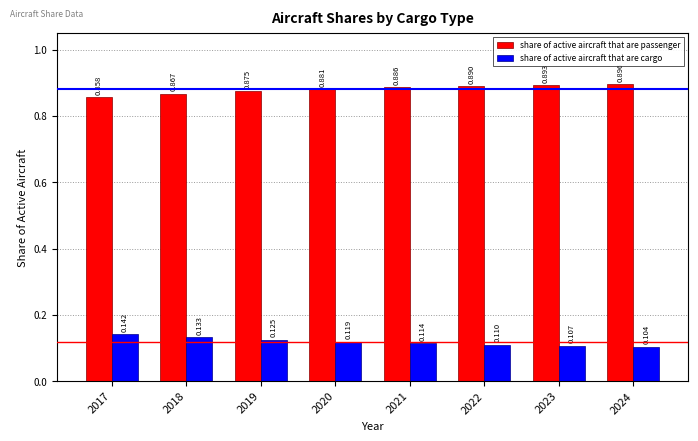

At which label is share of active aircraft that are cargo closest to 0?

2024